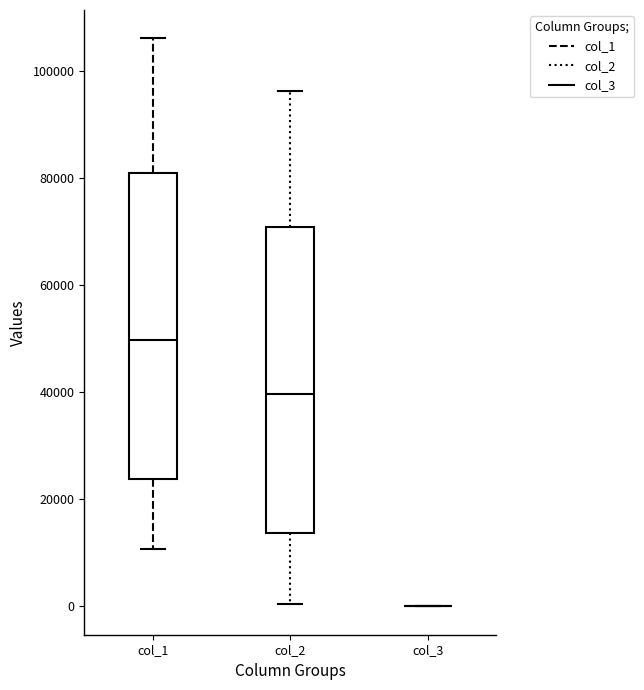

Reading left to right, transcribe this box plot: for each box, give where its median line is, the range the box spans, and where its two whiskers end, as read against the y-axis. The values are not printed on the chart, so give them approximately, as read against the axis.

col_1: median 50000, box 24000 to 80000, whiskers 10000 to 106000
col_2: median 40000, box 14000 to 70000, whiskers 0 to 96000
col_3: box collapsed to a line at 0, whiskers 0 to 0